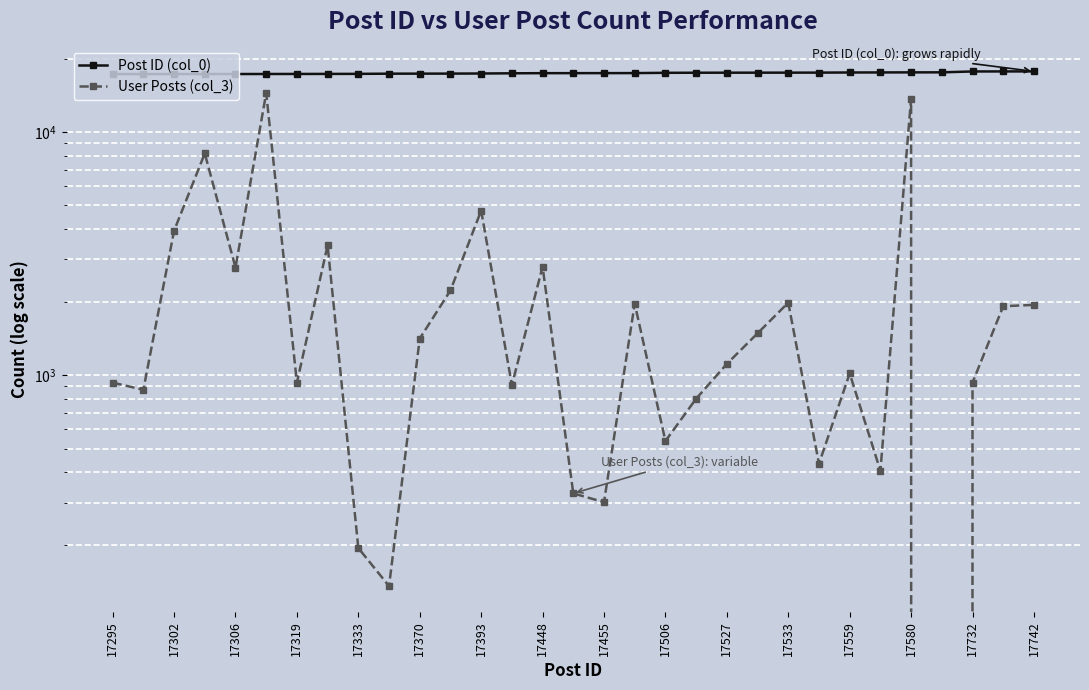

The value of User Posts (col_3) at 27 is -5765. True or false?

False